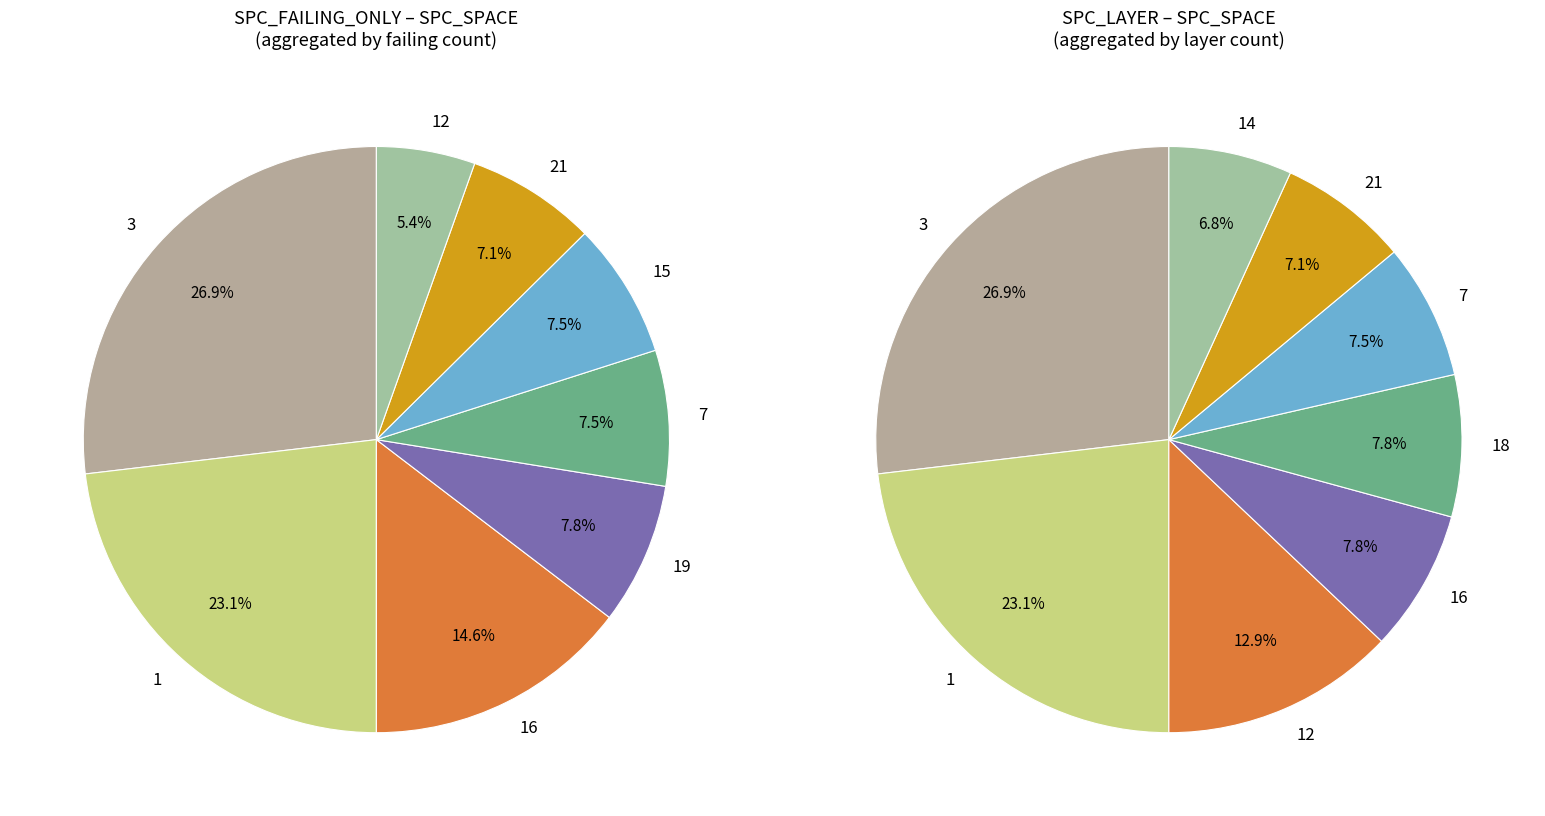

Does any single category account for the majority?

No